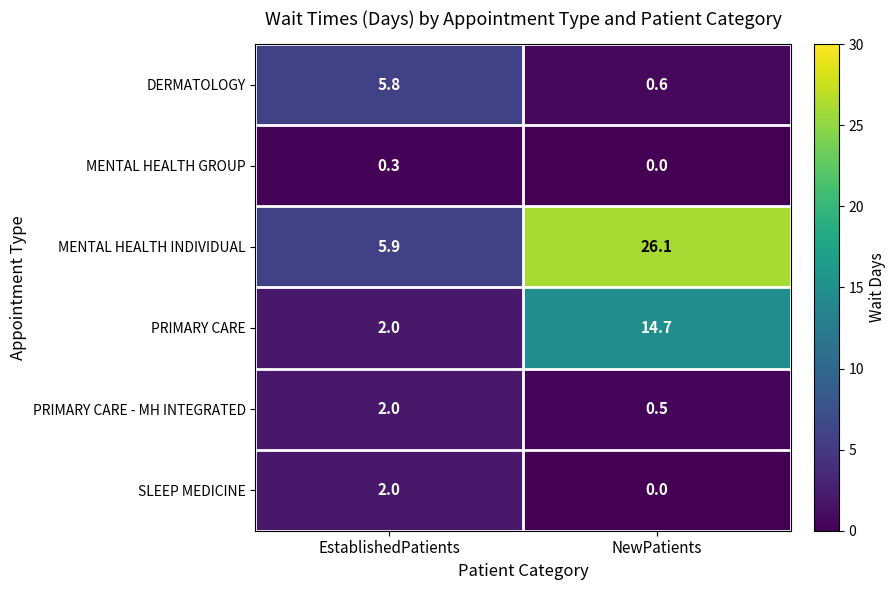

The MENTAL HEALTH GROUP series shows 0.3 at EstablishedPatients. True or false?

True